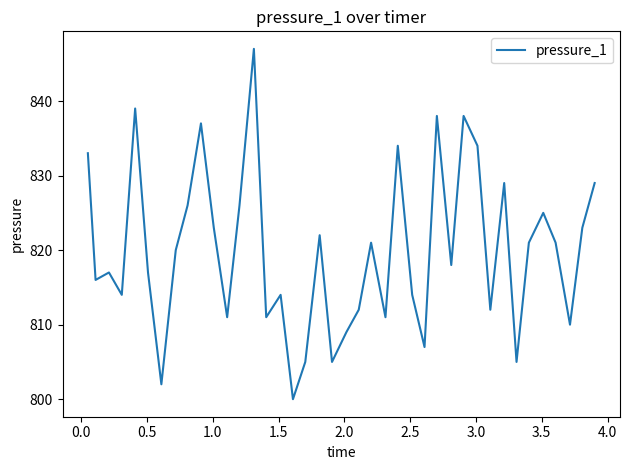

What is the smallest value displayed?

800